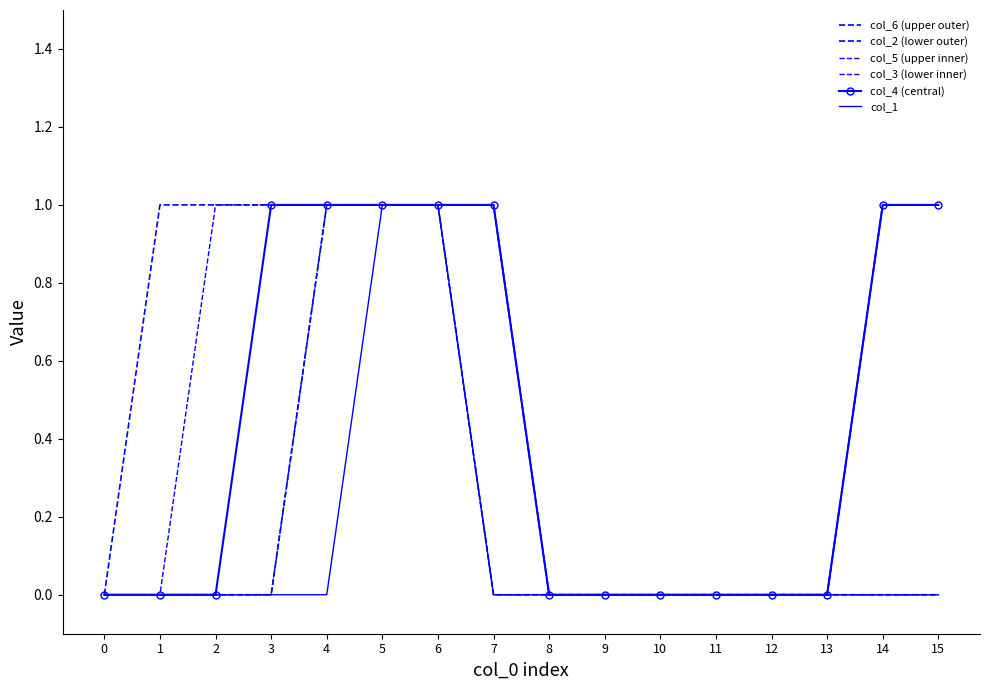

True or false: col_2 (lower outer) has more than 2 points higher than both neighbors.

False